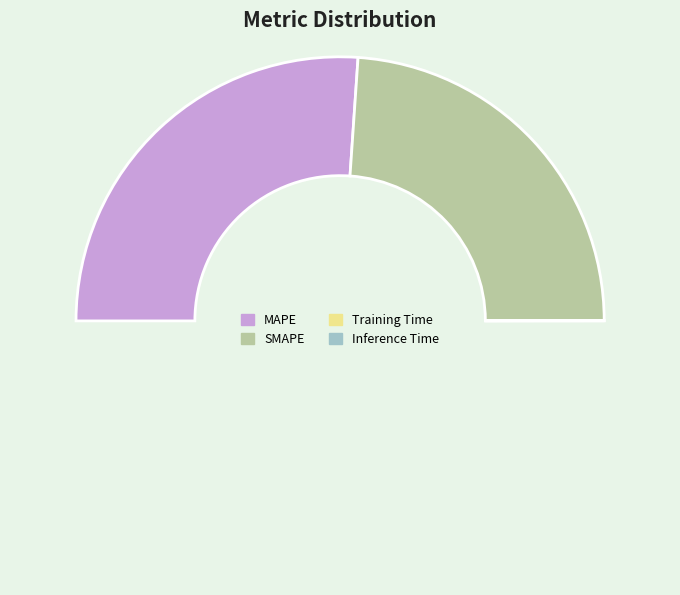

Rank the categories by value from highest to lowest.

MAPE, SMAPE, Inference Time, Training Time